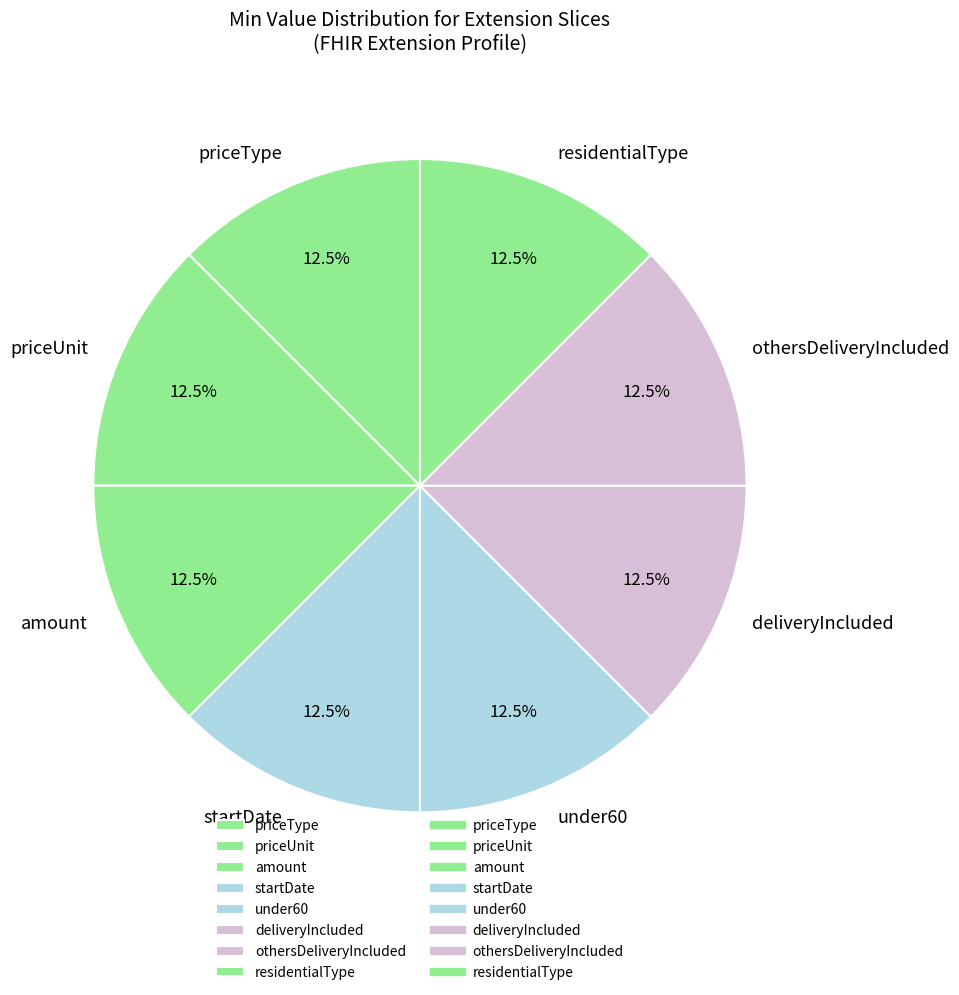

Is priceUnit the majority of the pie?

No